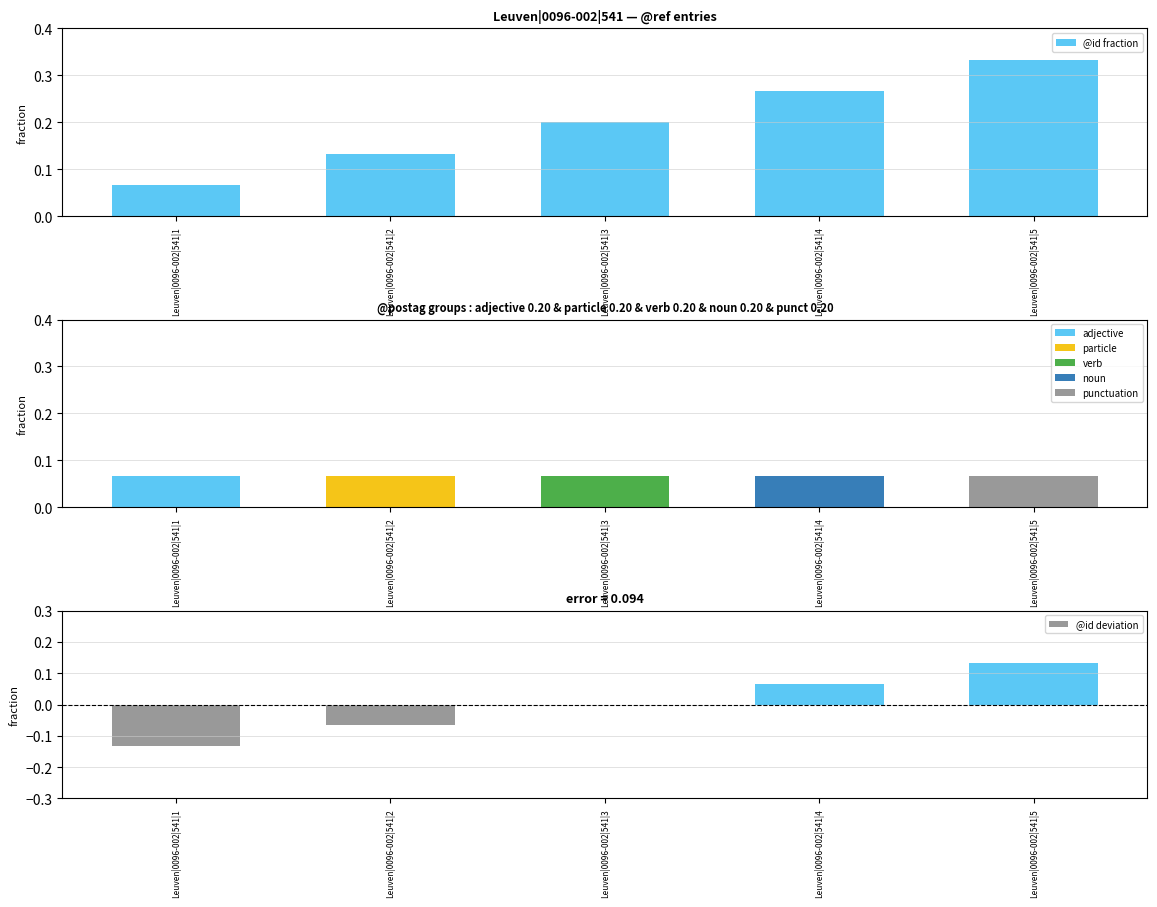

What is the sum of all values?

1.0